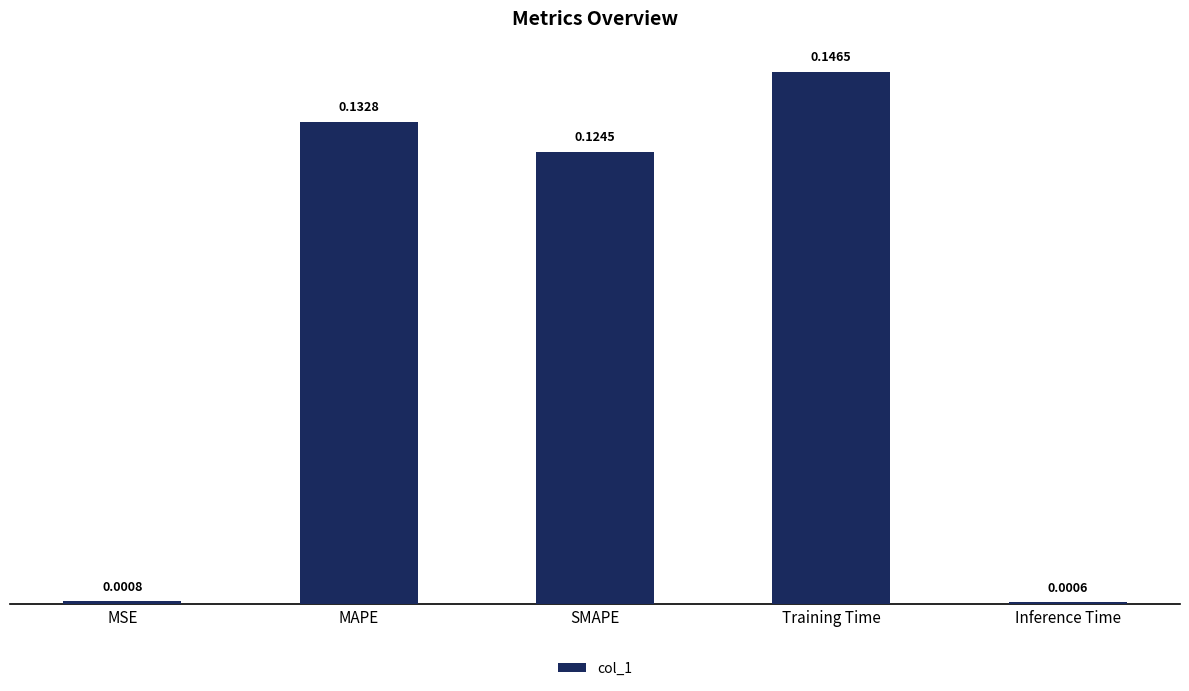

What is the sum of all values?

0.4